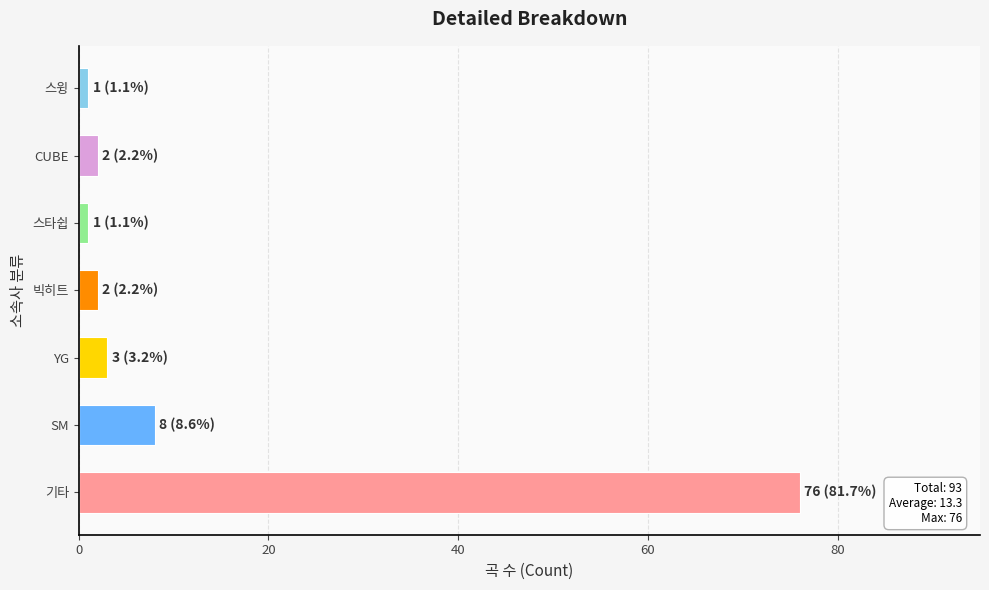

What is the difference between the maximum and minimum values?

75